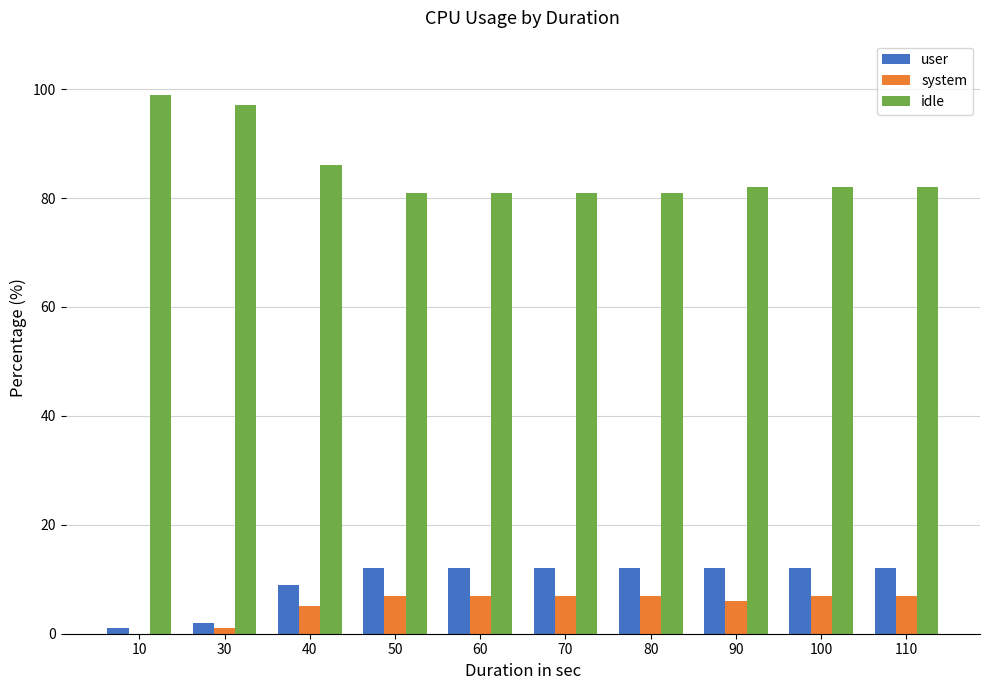

What is the average value of the idle series?

85